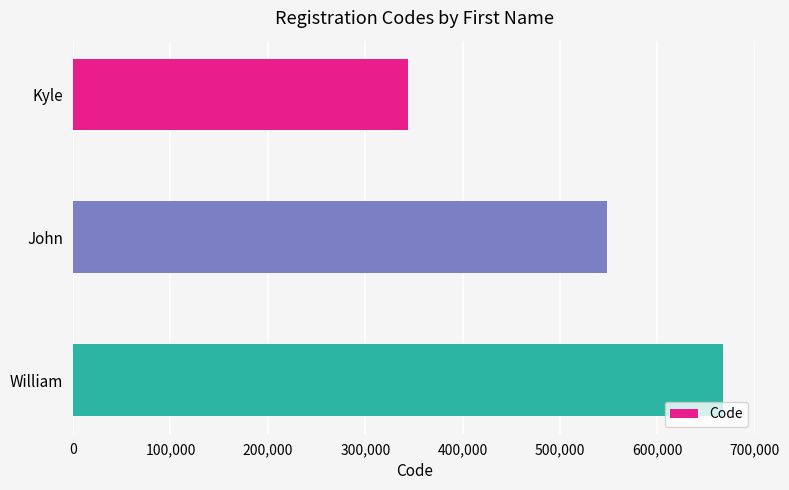

The chart shows a value of 343530 at Kyle. True or false?

True